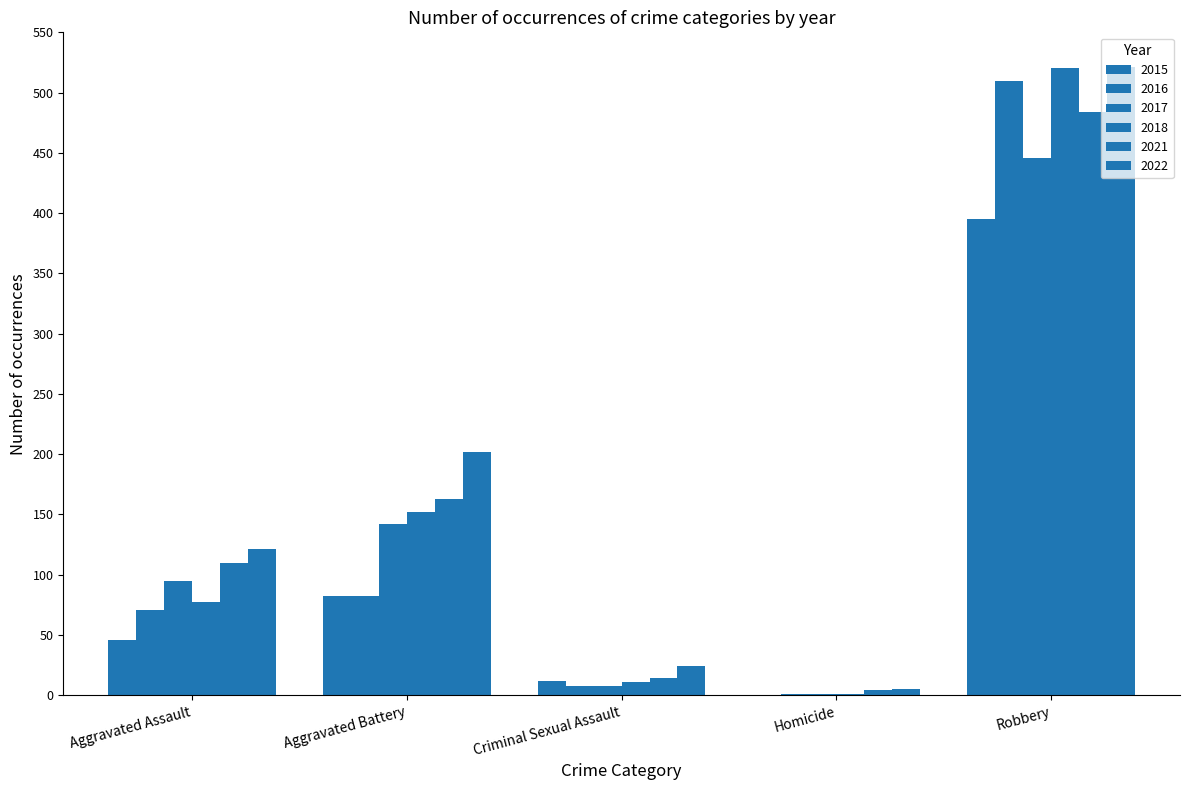

Are the bars horizontal?

No